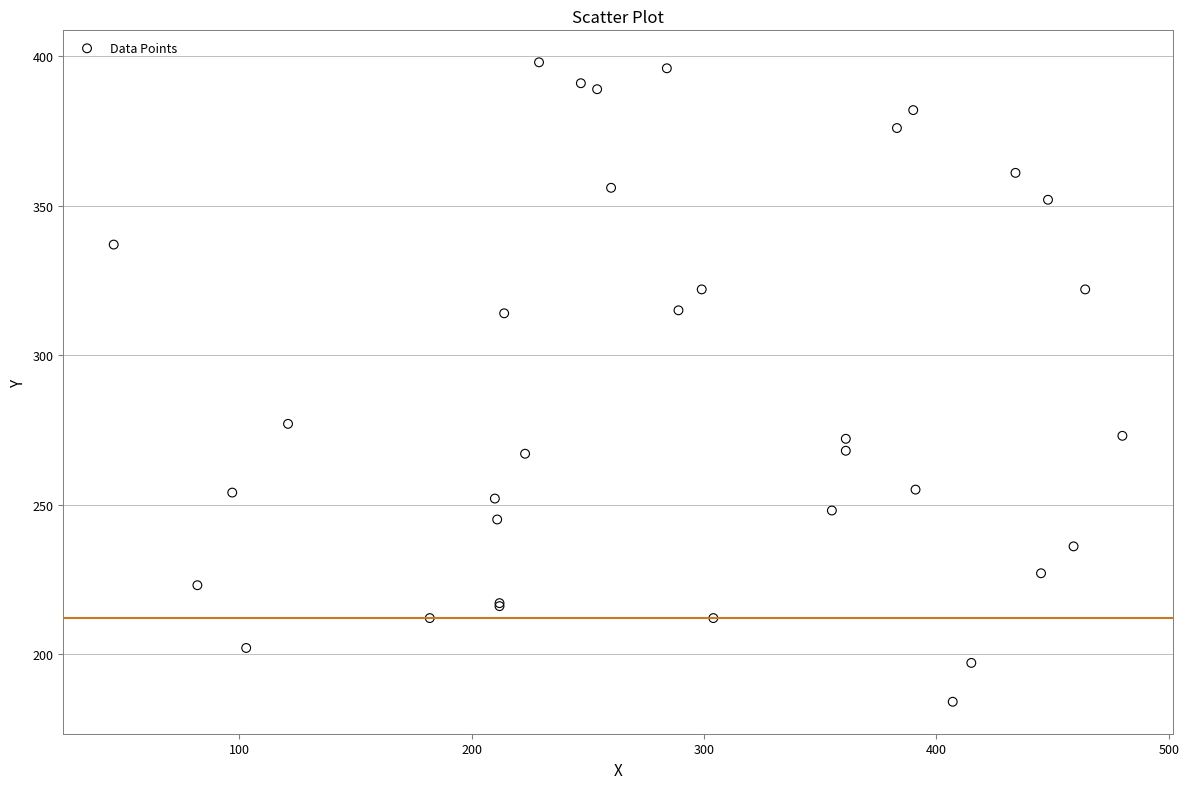

What Y value in the scatter plot is closest to 291?

277